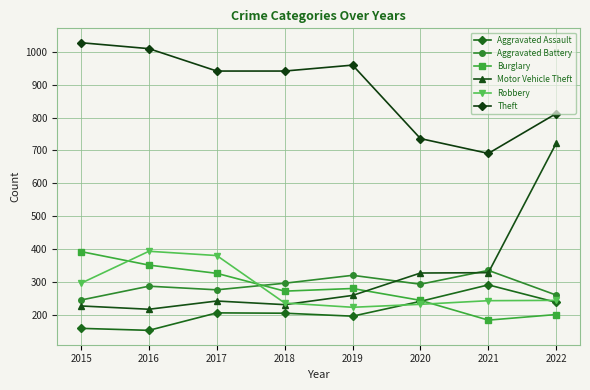

How many series are shown in this chart?

6